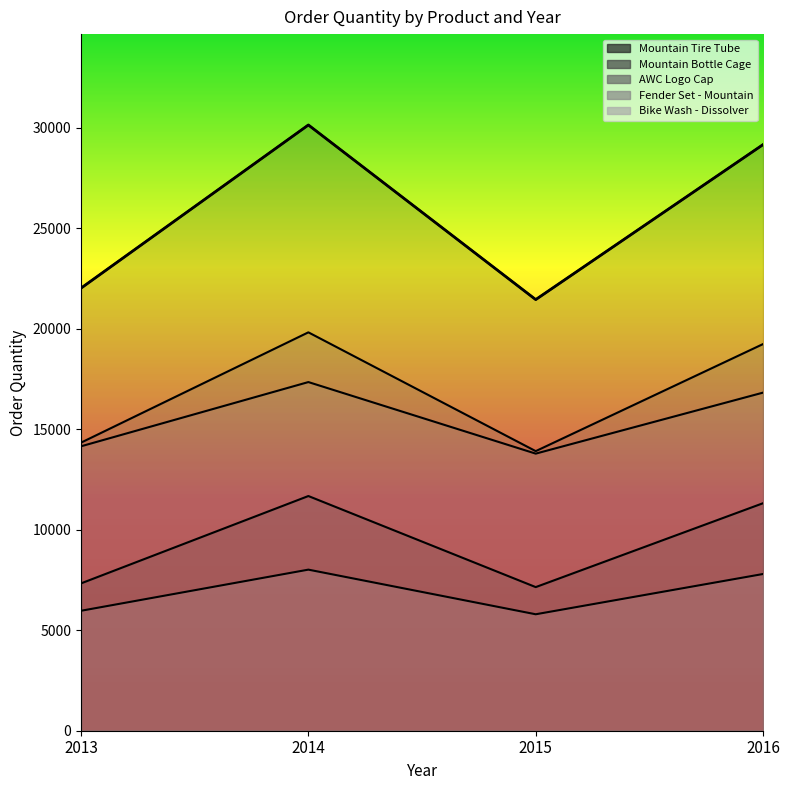

How many data points in Mountain Tire Tube (main) are above 29168?

1